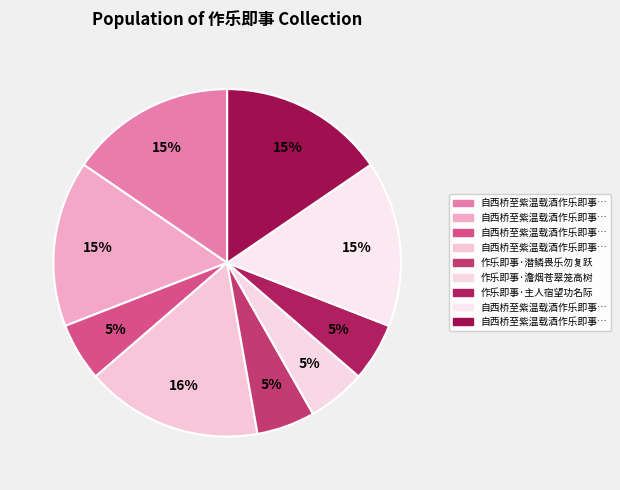

How many slices are in this pie chart?

9